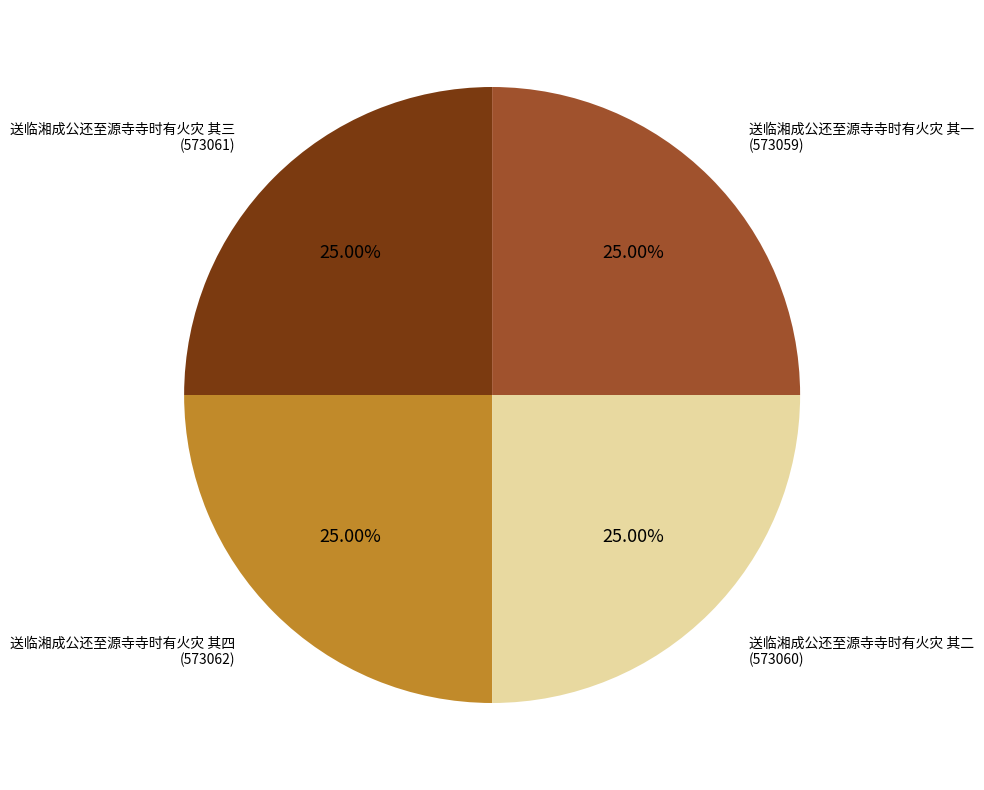

Is there a majority slice in this chart?

No